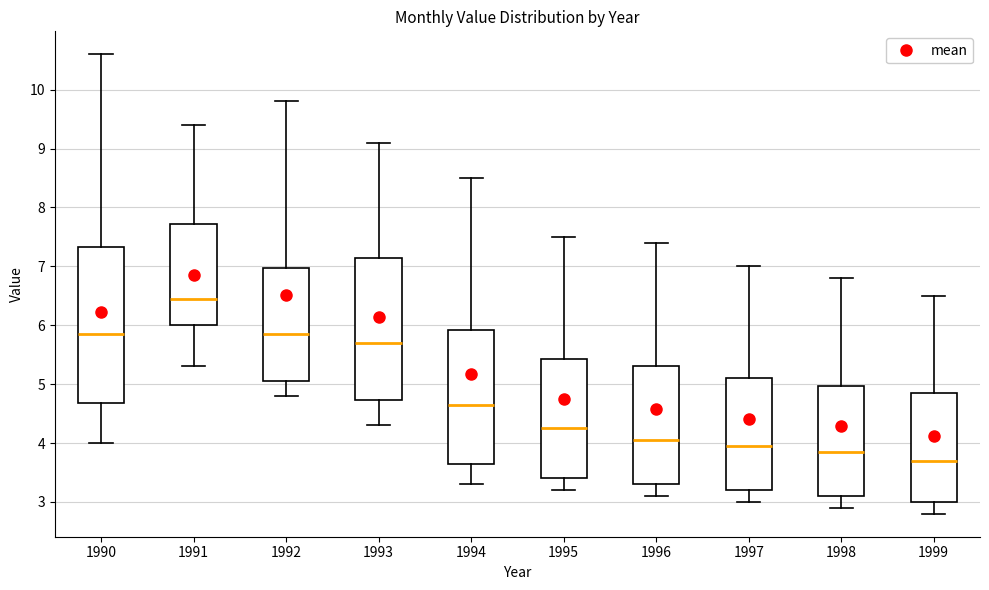

Which box has the highest median line?

1991